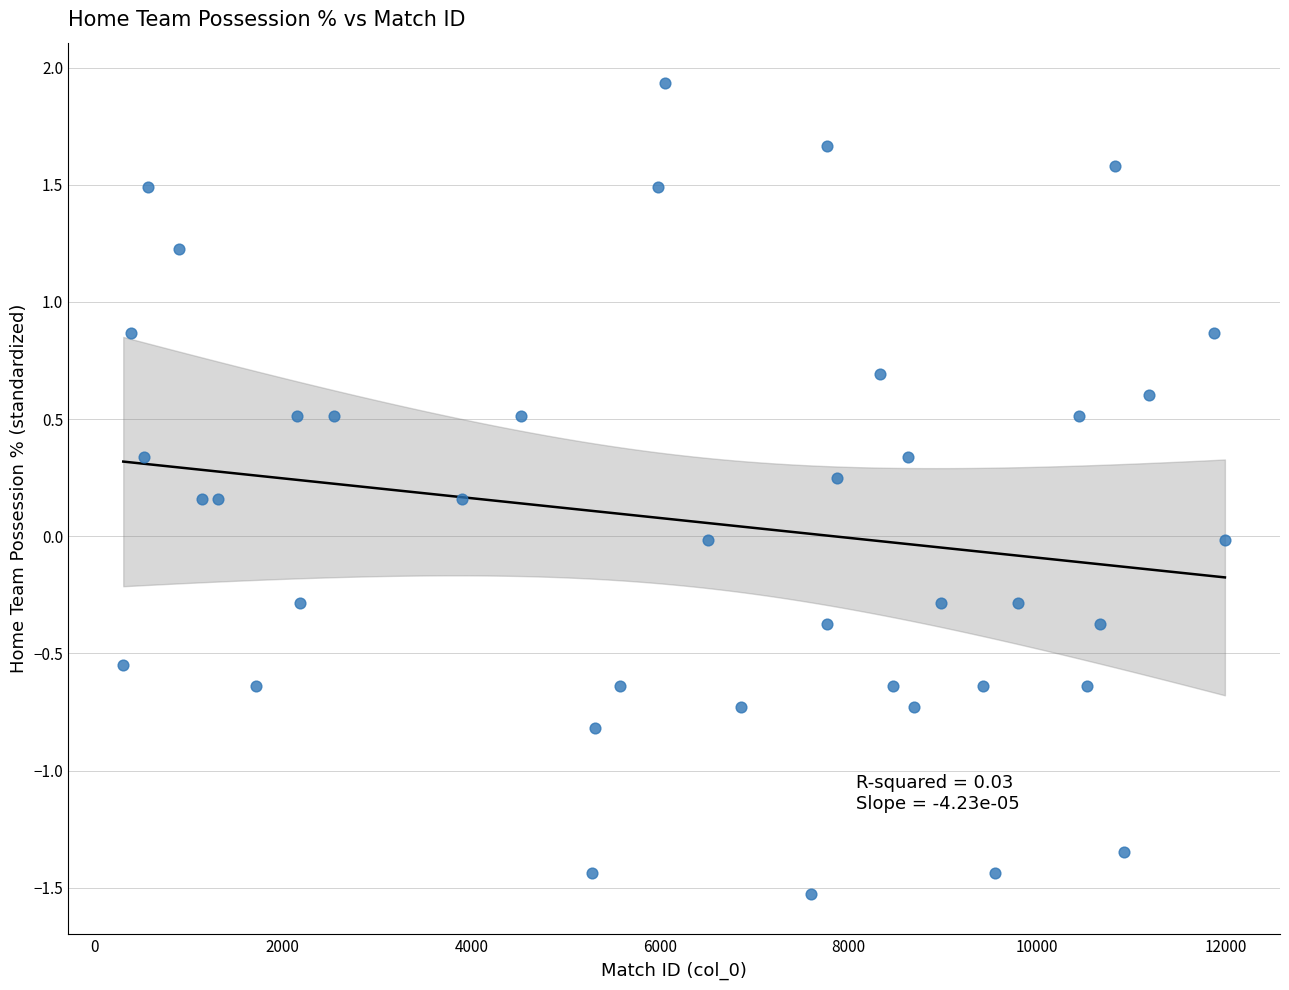

What is the range of X values (max minus min)?

11681.0